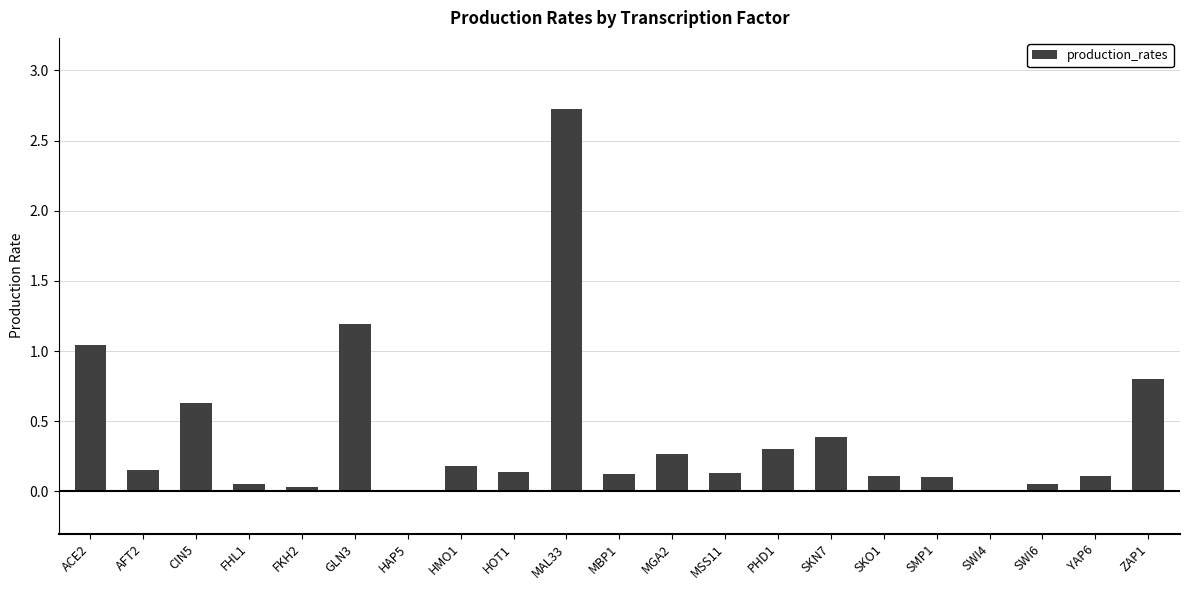

What is the sum of the values at MAL33 and SKO1?

2.8